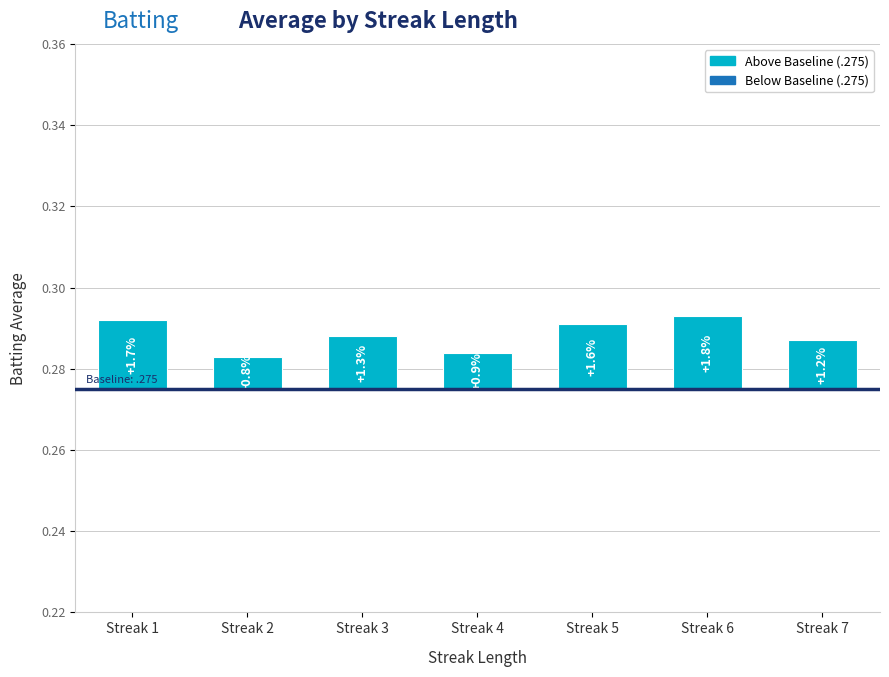

Which label corresponds to the largest value in the chart?

Streak 6